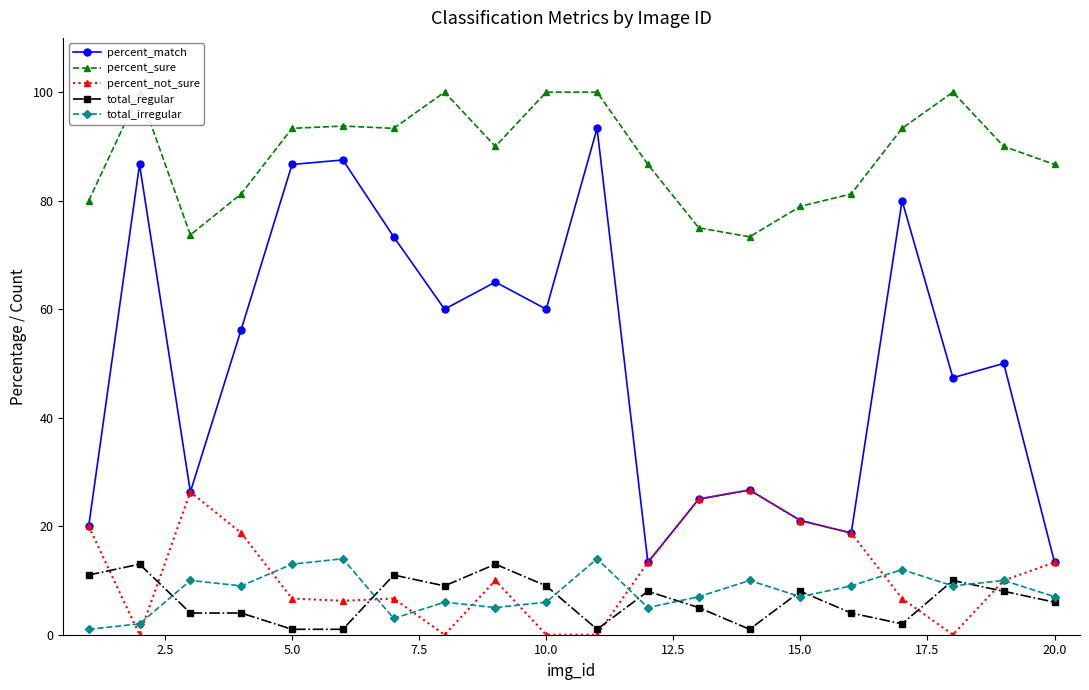

How many interior local valleys does the percent_match series have?

6